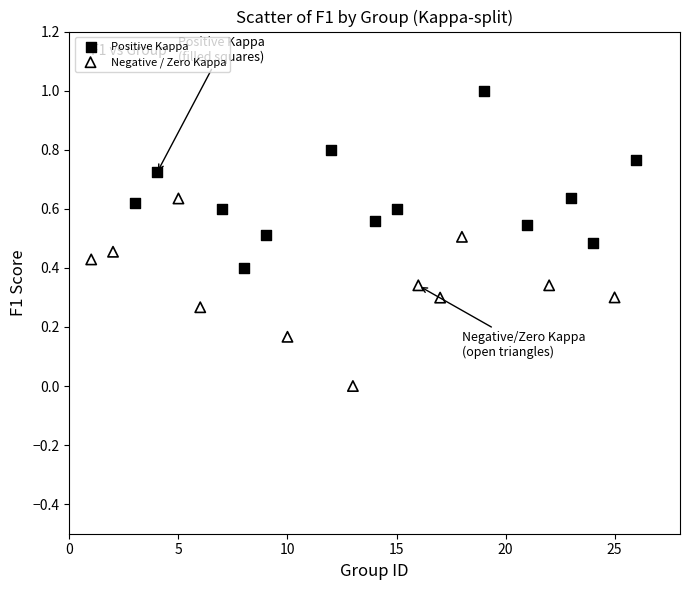

Which series reaches the minimum Y coordinate?

Negative / Zero Kappa